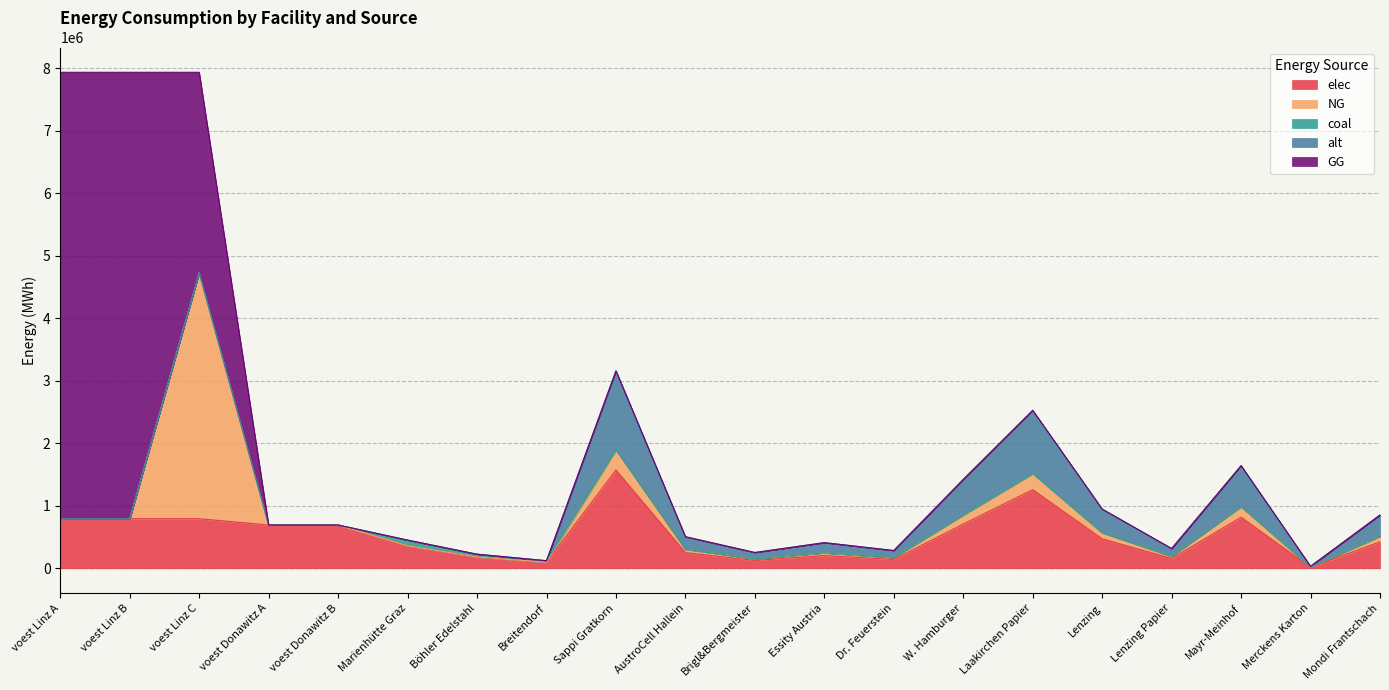

How many series are shown in this chart?

5